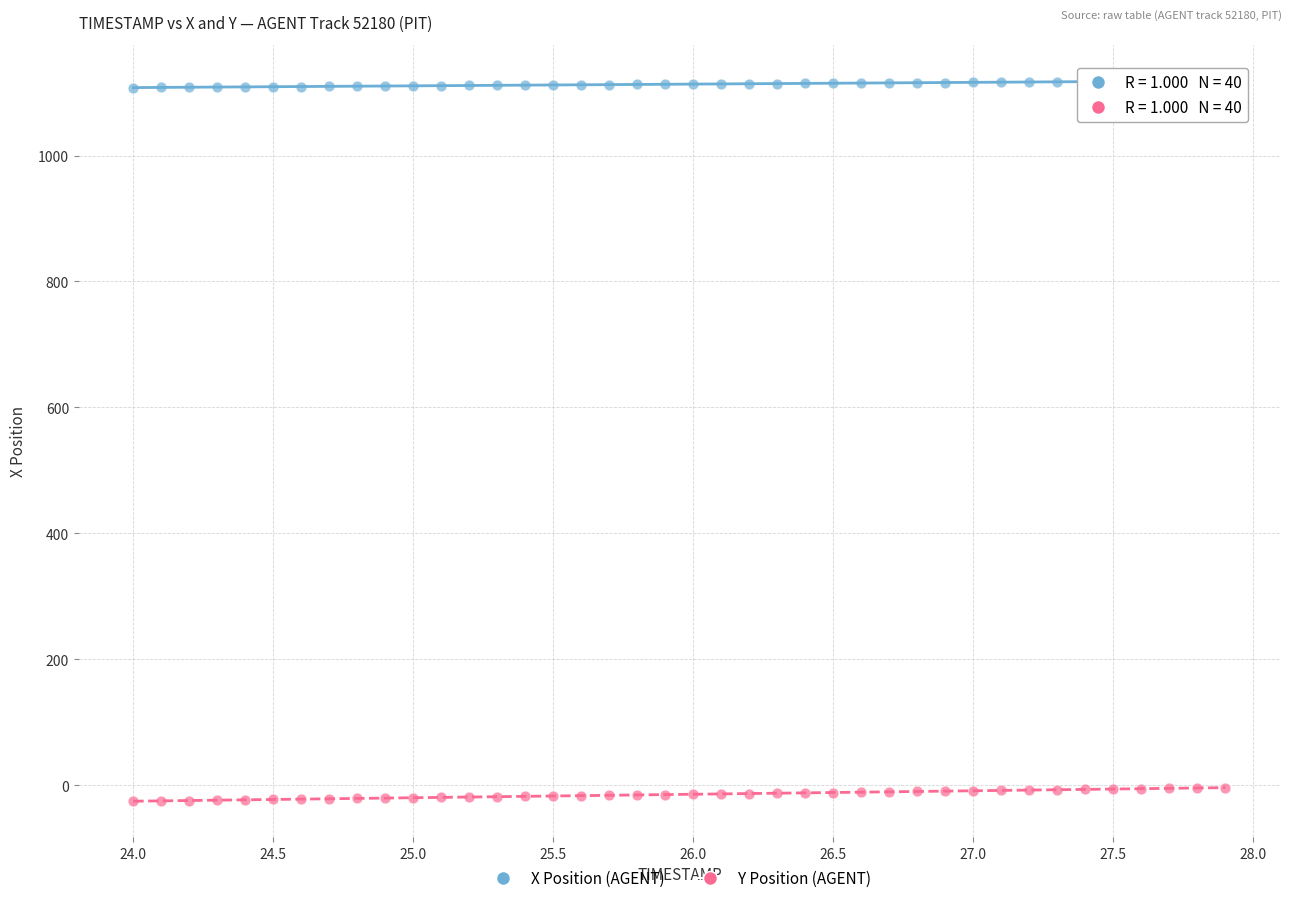

Which series contains the highest Y value?

X Position (AGENT)